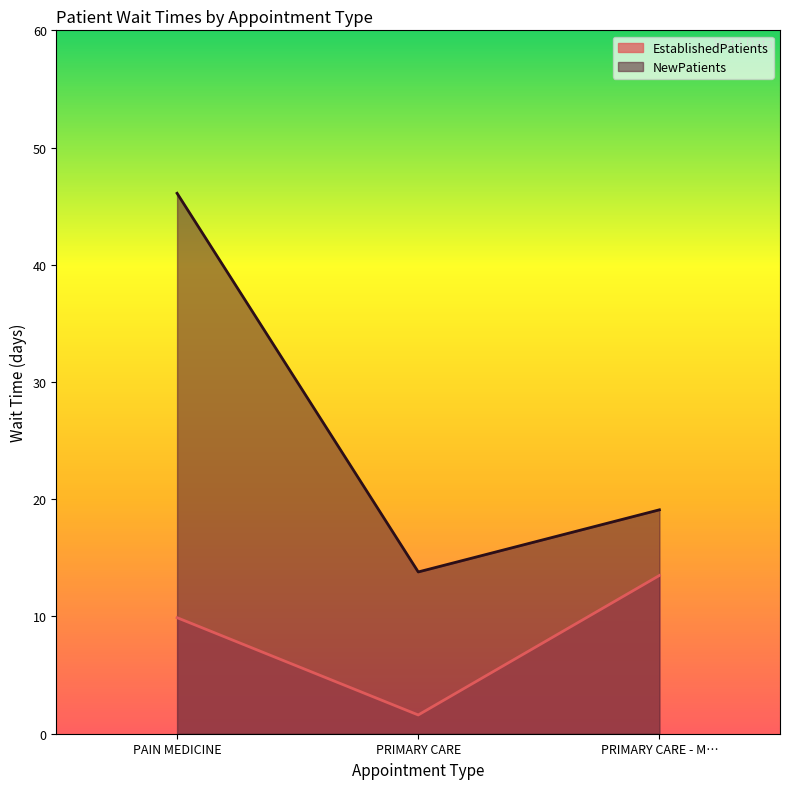

At how many categories does at least one series exceed 24?

1